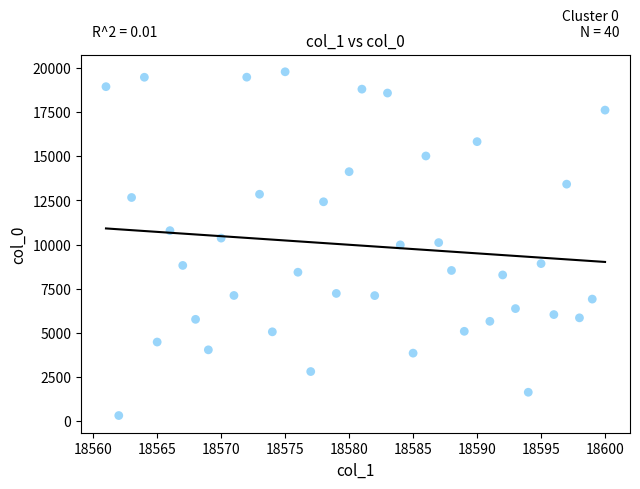

What is the range of X values (max minus min)?

39